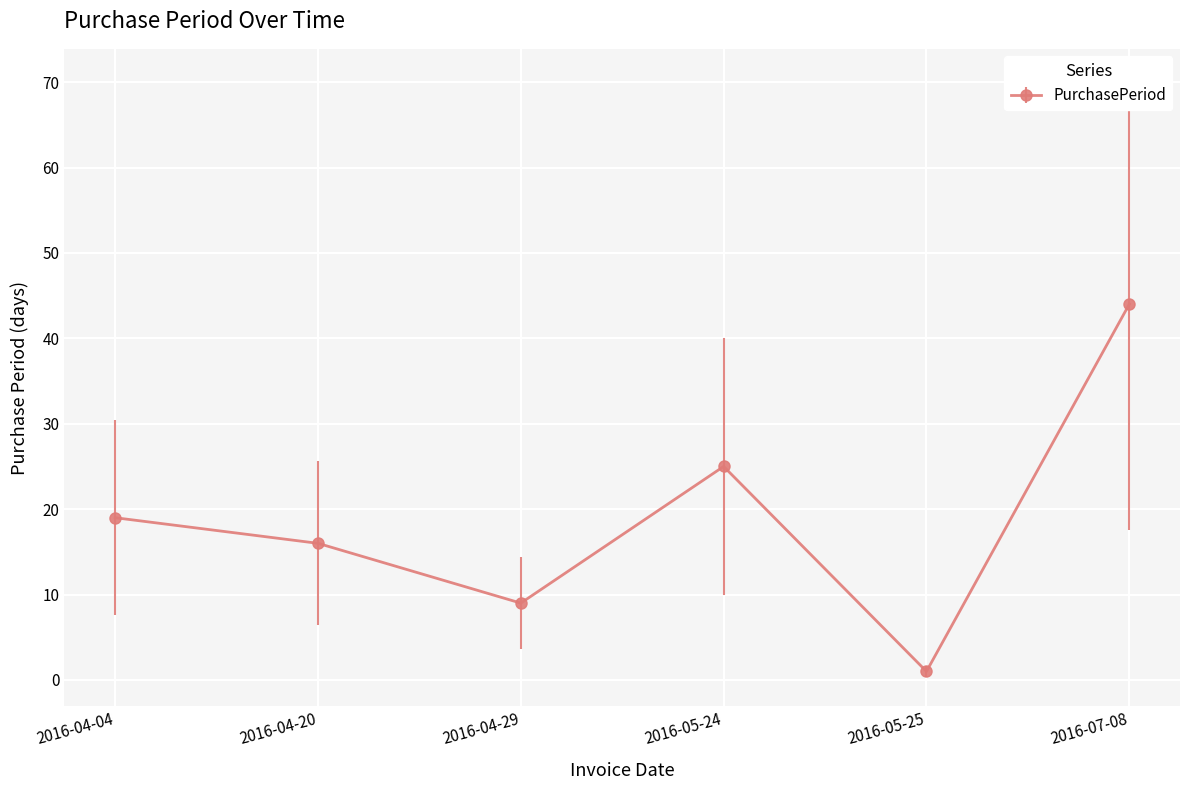

The value at 2016-05-24 is 25. True or false?

True